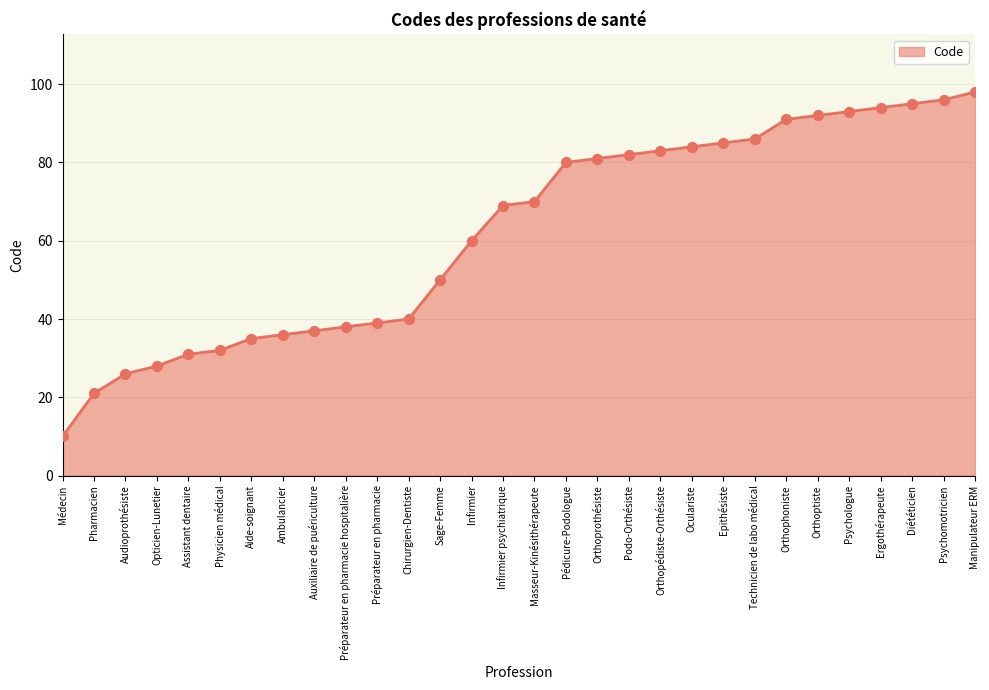

Between Préparateur en pharmacie hospitalière and Auxiliaire de puériculture, which is larger?

Préparateur en pharmacie hospitalière